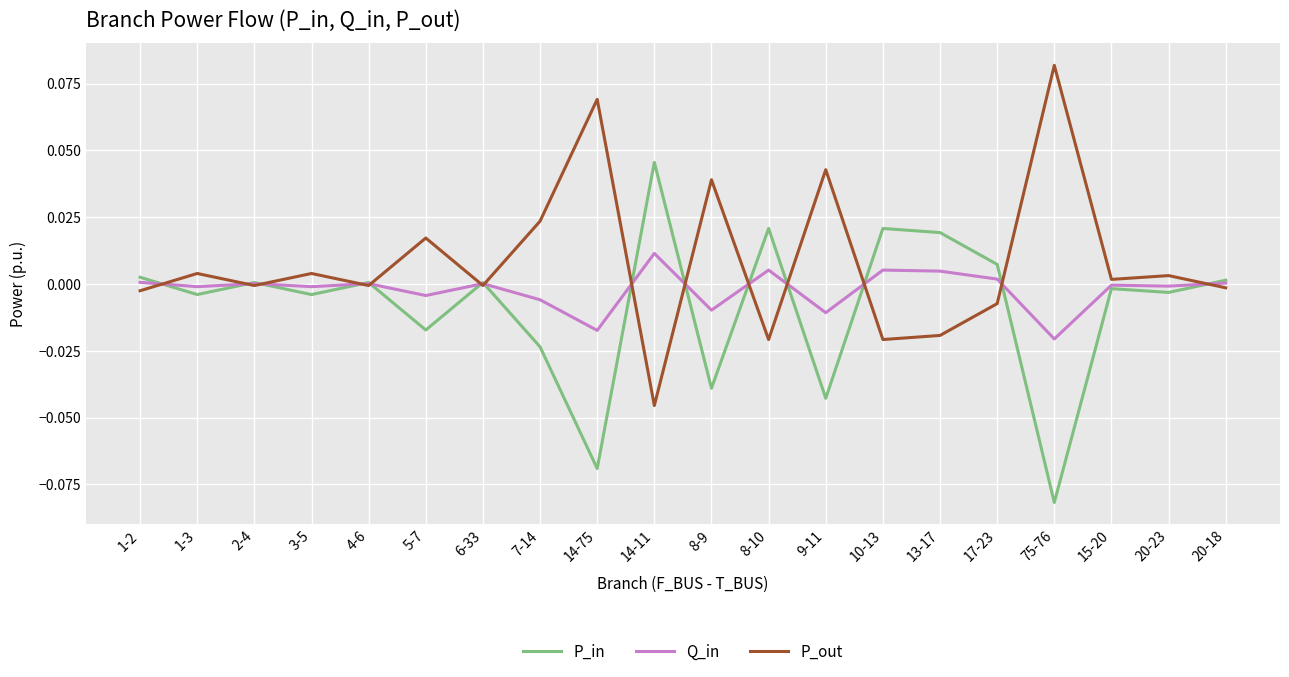

The value of P_in at 2-4 is 0.0. True or false?

True